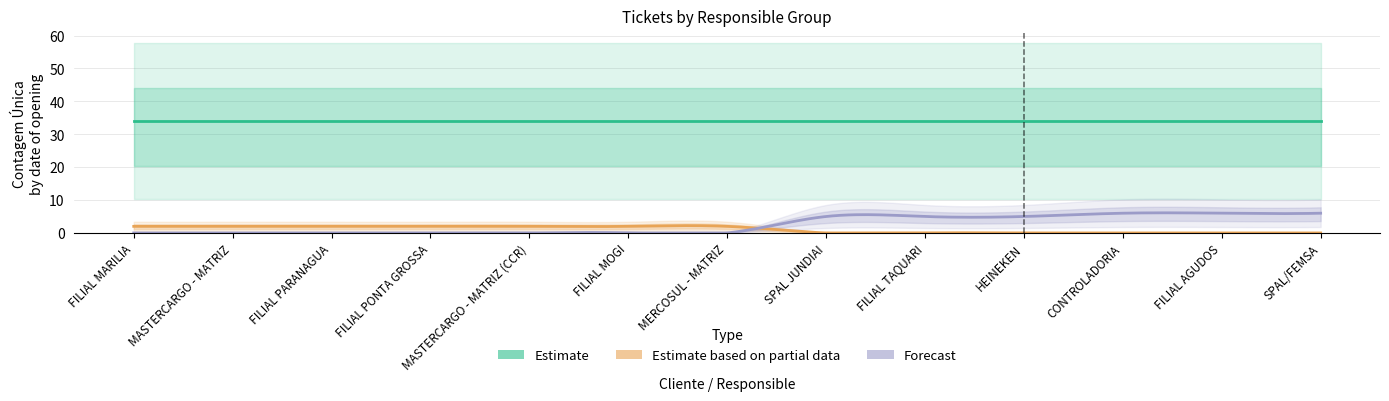

At which label is Forecast closest to 3?

SPAL JUNDIAI